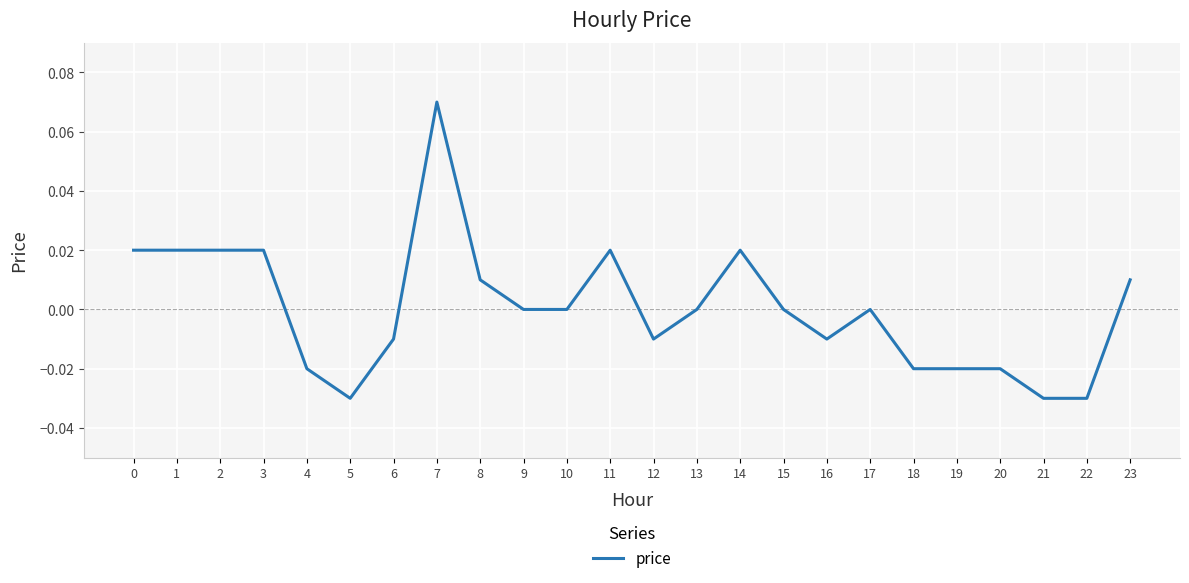

The value at 3 is 0.0. True or false?

True